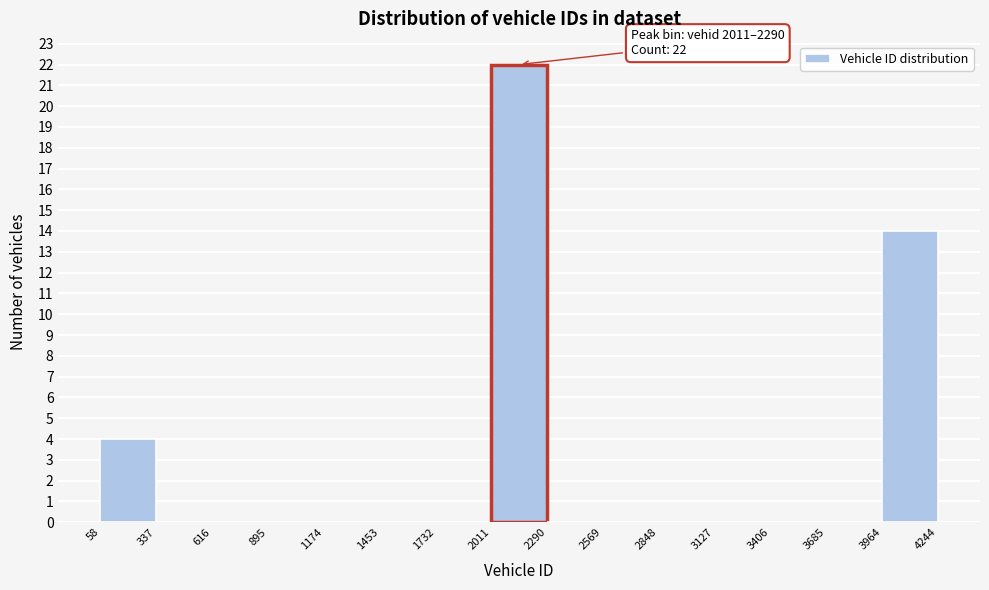

Over which range of the x-axis is the bar tallest?

2011 to 2290